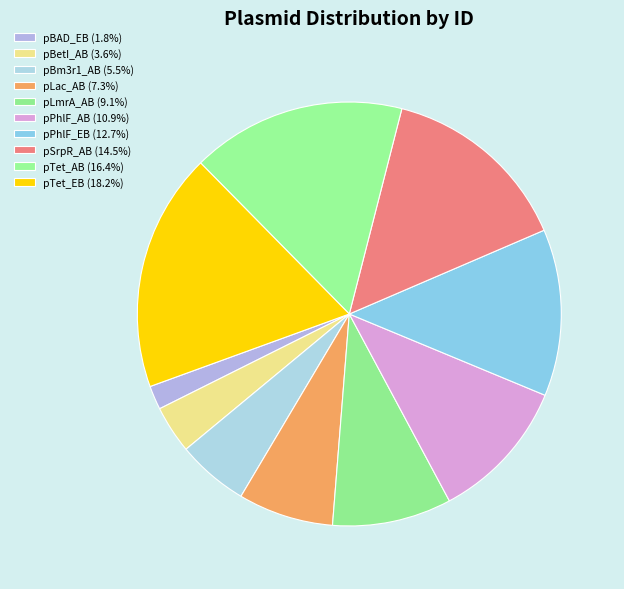

Which slice is the largest?

pTet_EB